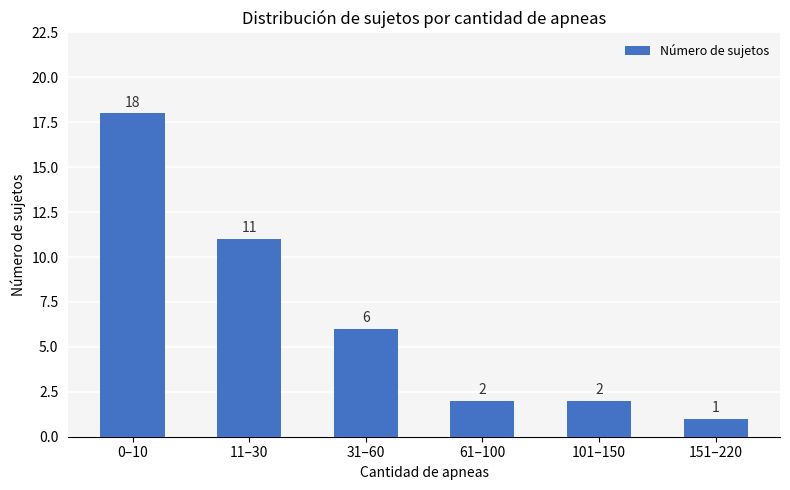

What is the label of the 2nd bar from the right?

101–150